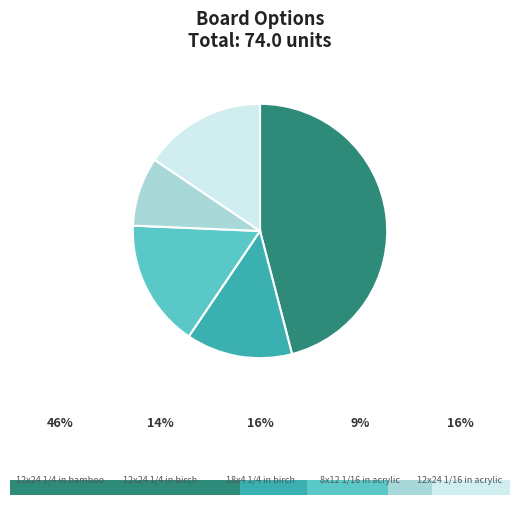

Count the number of slices in the pie.

5